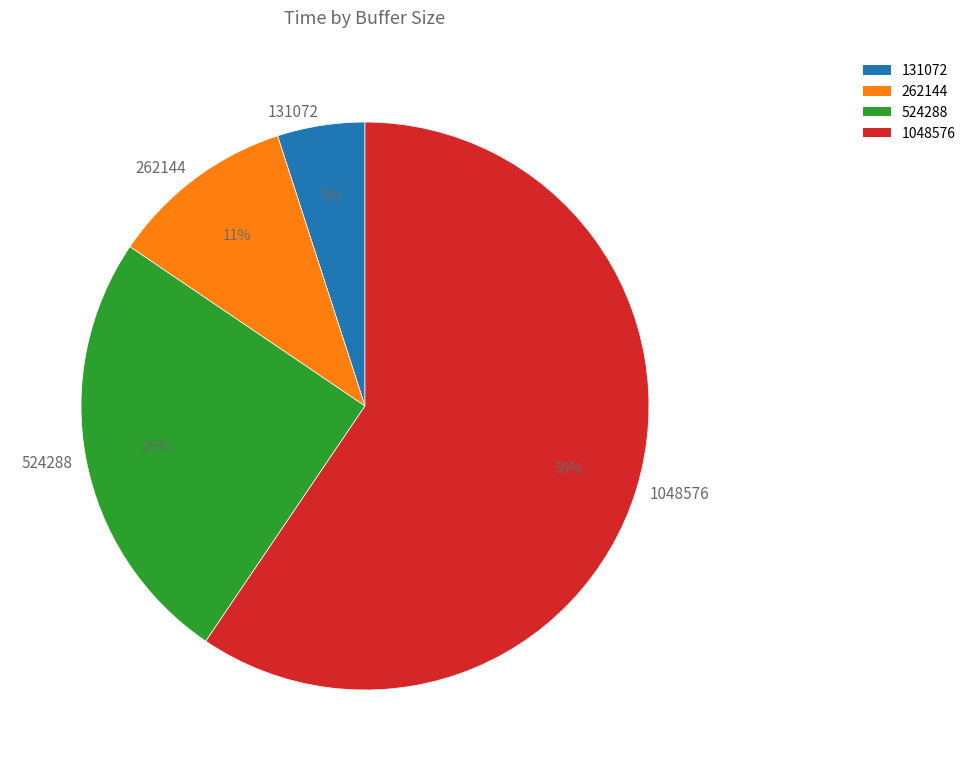

Is it true that 131072 is 18% of the pie?

False